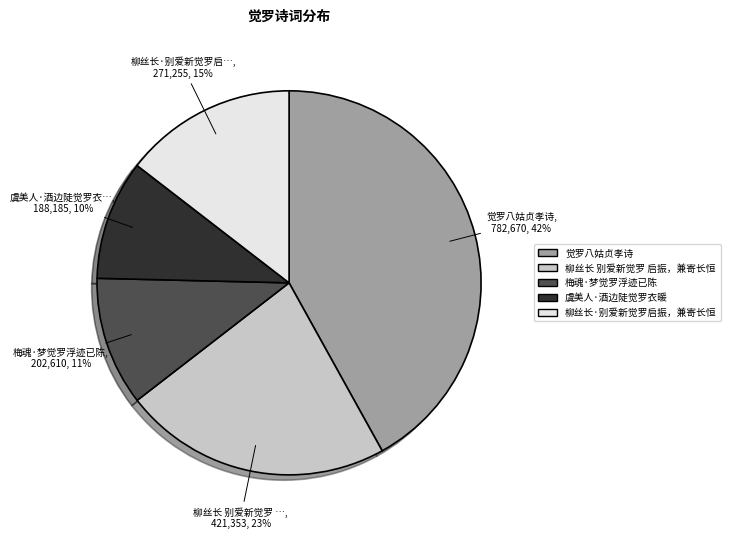

Does 柳丝长 别爱新觉罗 启振，兼寄长恒 account for over 50% of the chart?

No